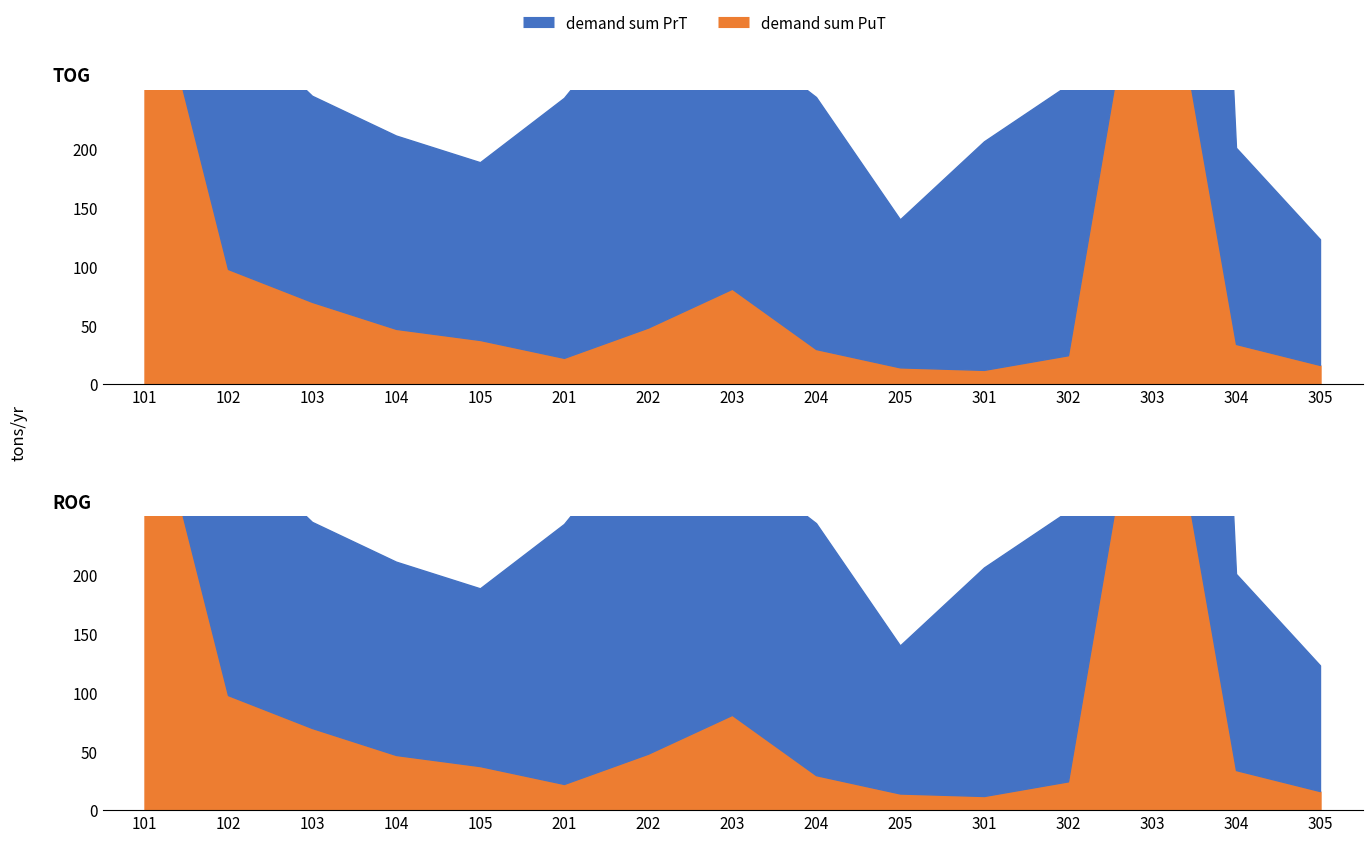

What is the highest value of the demand sum PuT series?

440.9